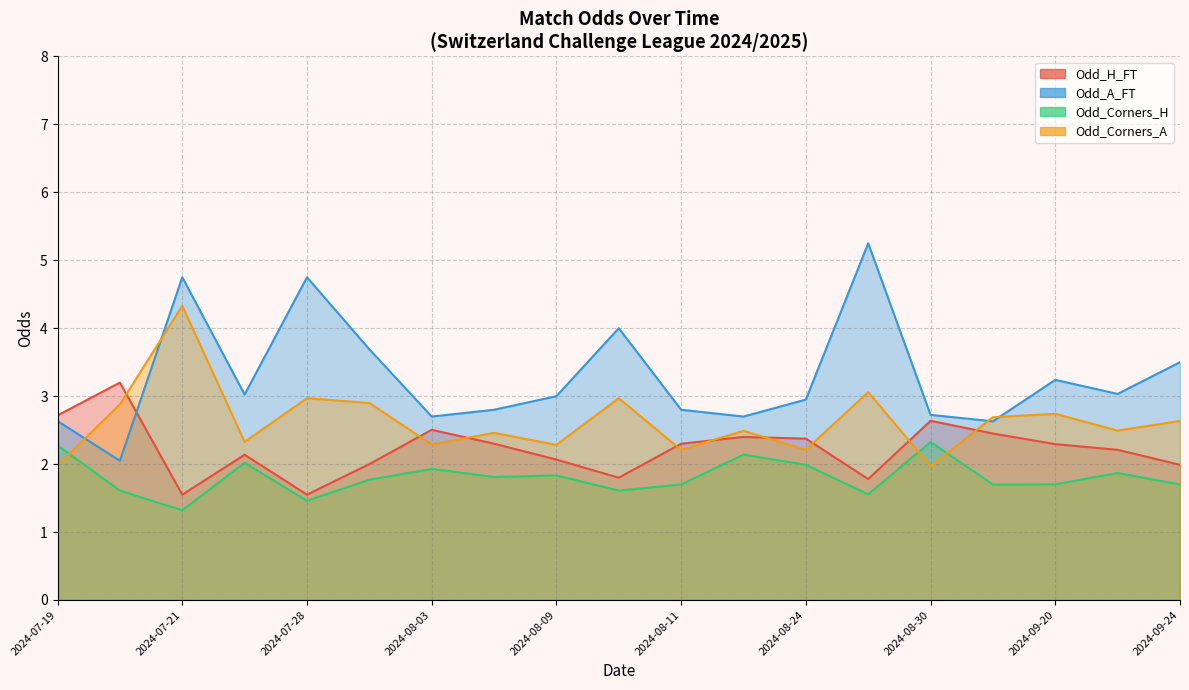

What are all the series names shown in the legend?

Odd_H_FT, Odd_A_FT, Odd_Corners_H, Odd_Corners_A